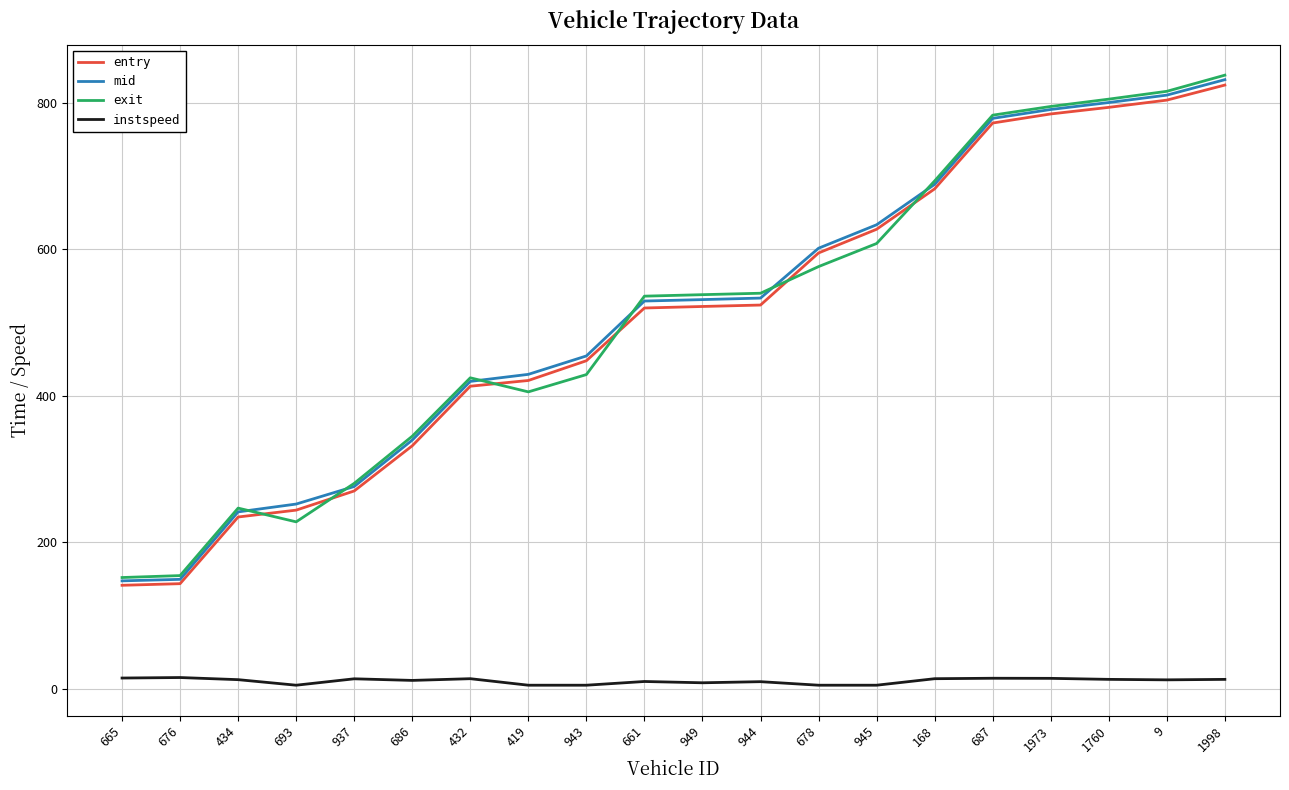

True or false: exit has a value of 405.2 at 419.

True